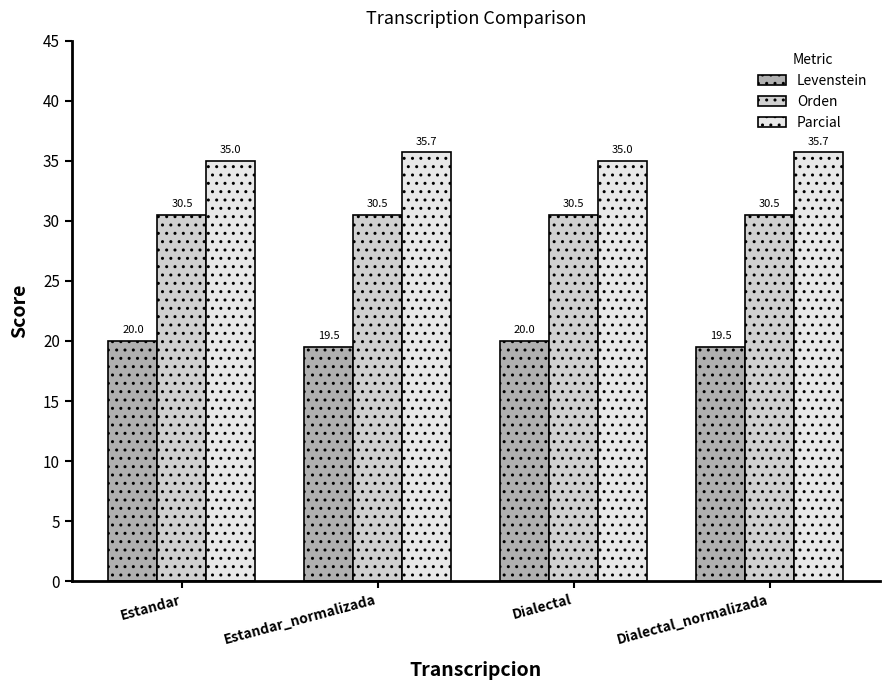

Between Estandar and Dialectal_normalizada, which series saw the biggest shift?

Parcial